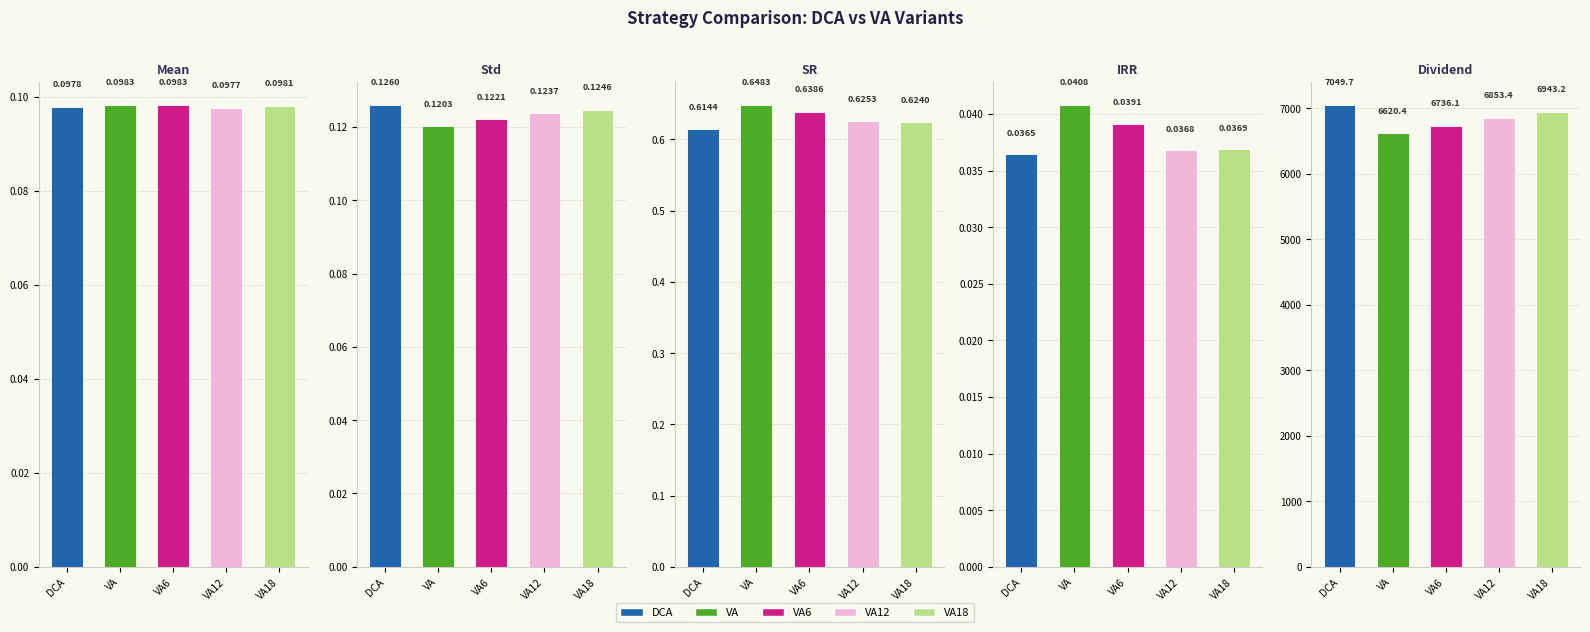

What is the difference between the highest and lowest values at VA18?

6943.2